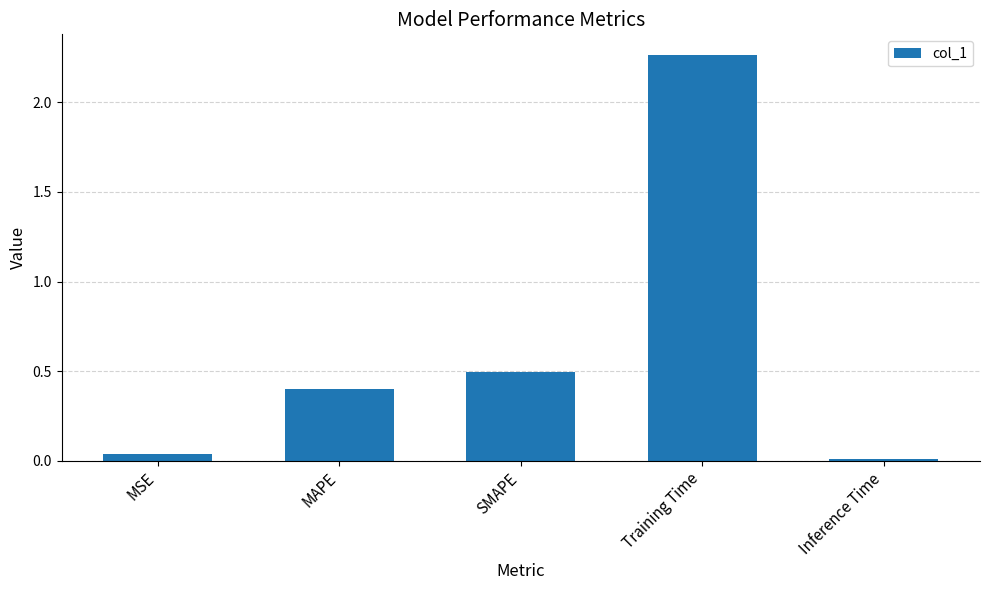

How many categories are shown in the chart?

5